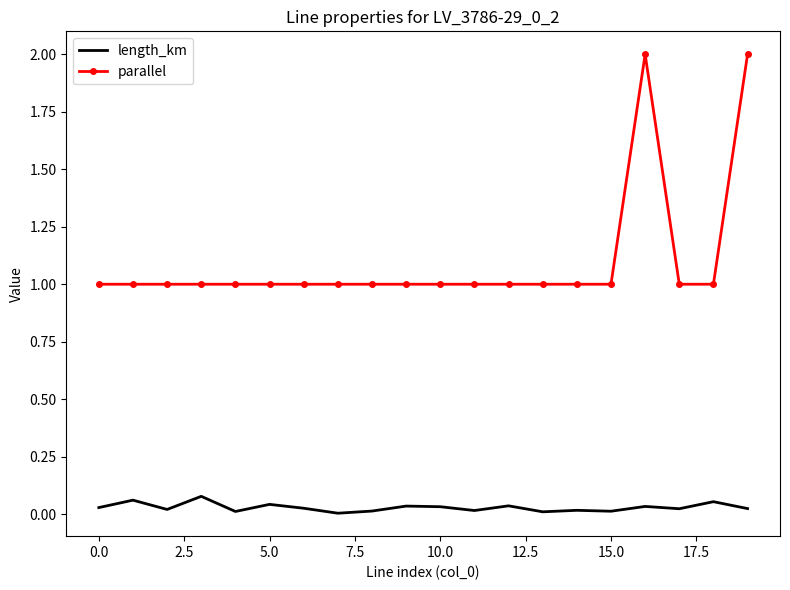

True or false: length_km has more than 0 interior local peaks.

True